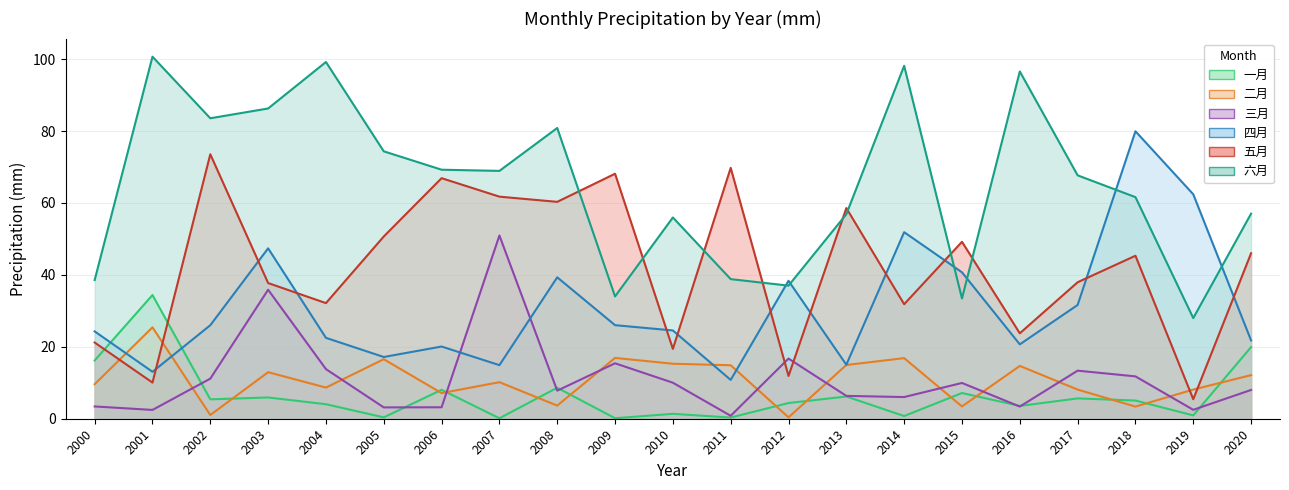

Which series ends up on top after the final intersection of 二月 and 一月?

一月